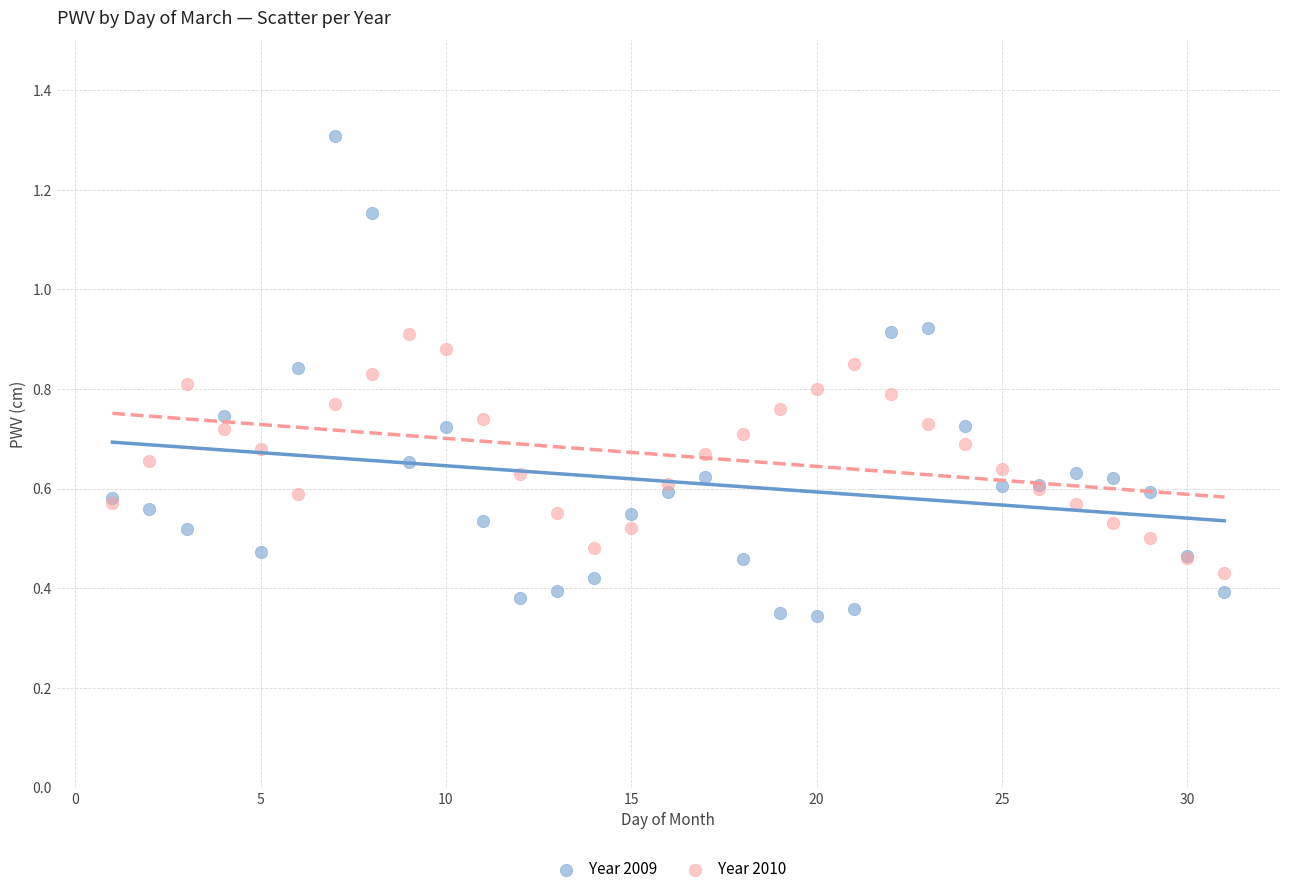

Which series has the largest Y range (max minus min)?

Year 2009